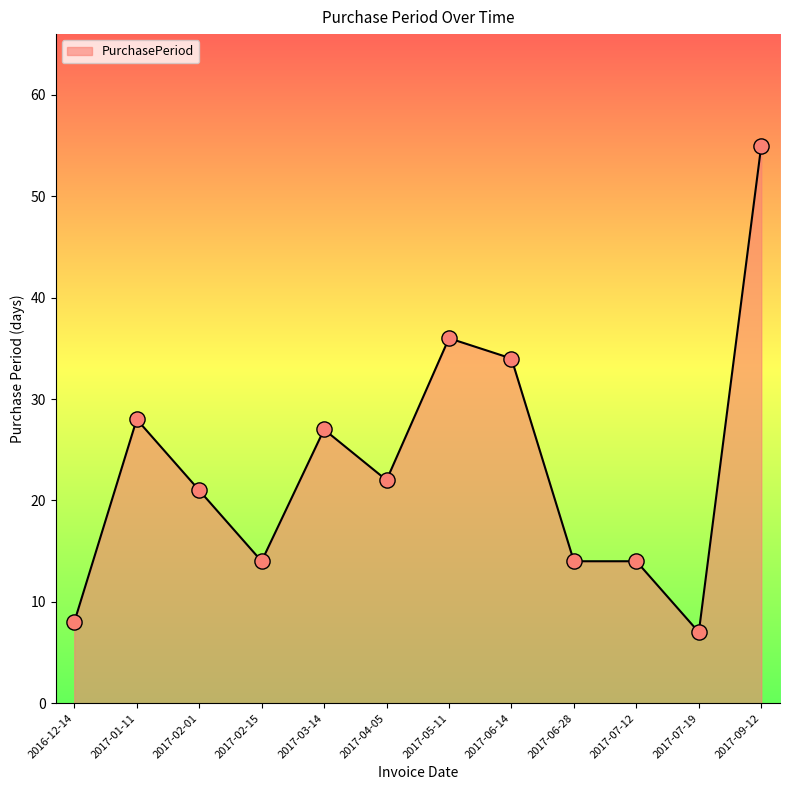

What is the ratio of the value at 2017-06-28 to the value at 2017-07-12?

1.0